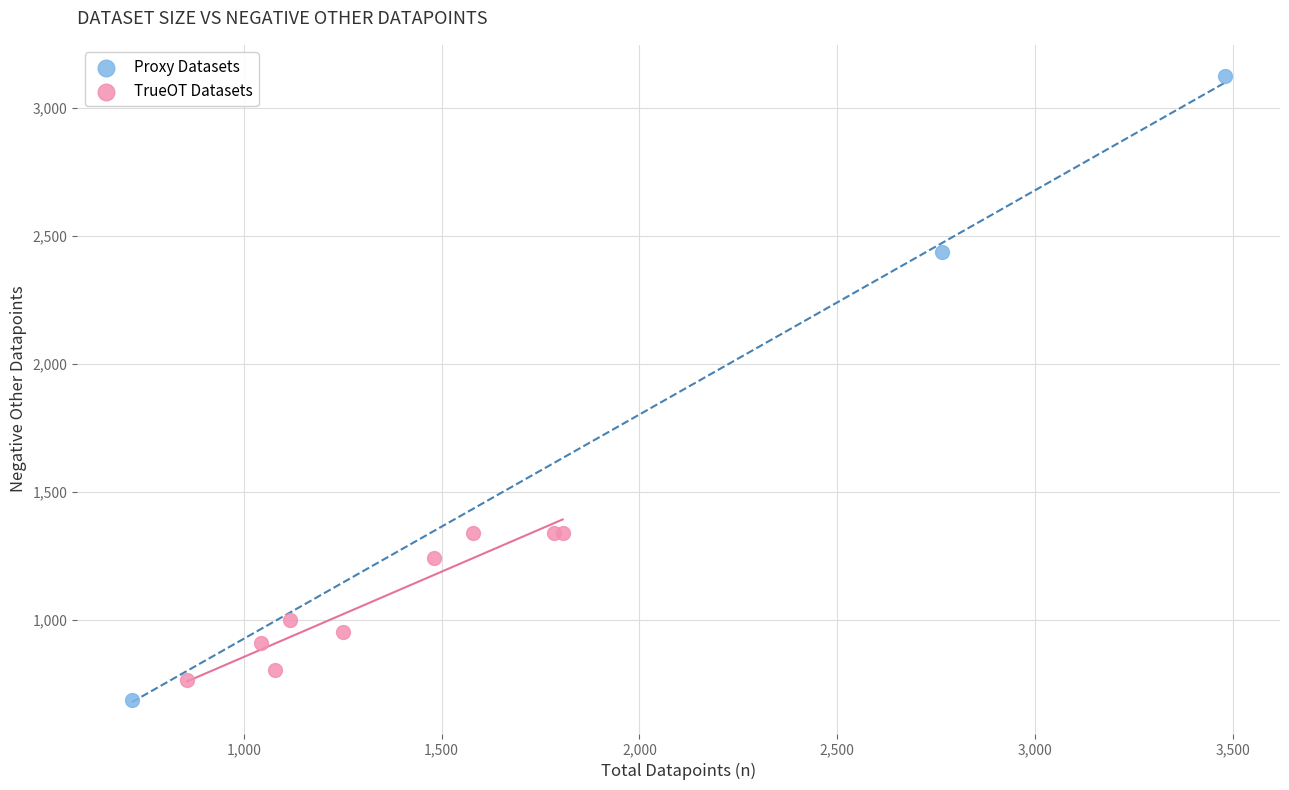

Which series contains the highest Y value?

Proxy Datasets